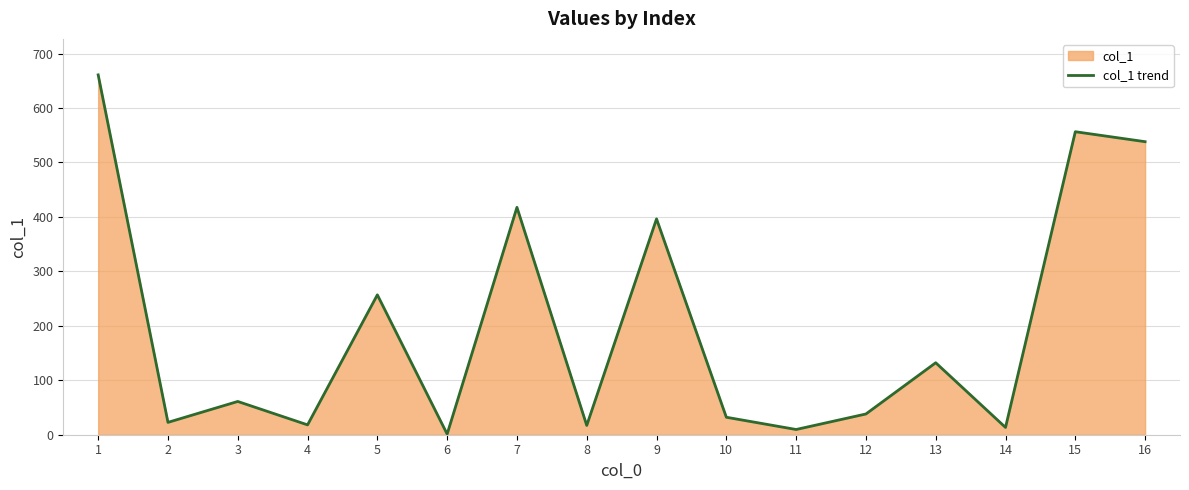

List the labels in order of value, largest first.

1, 15, 16, 7, 9, 5, 13, 3, 12, 10, 2, 4, 8, 14, 11, 6